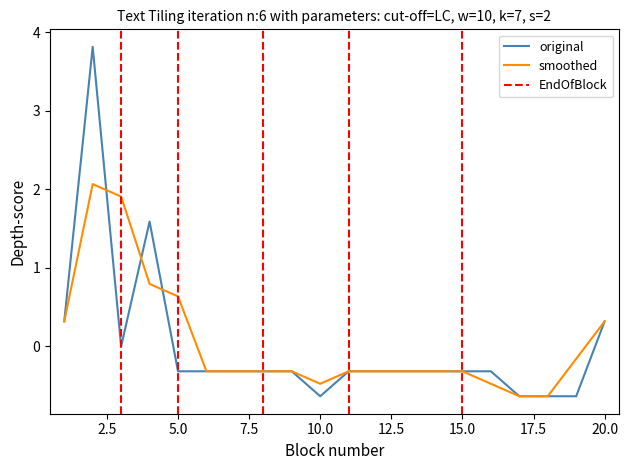

Does the chart display data point markers on the line(s)?

No